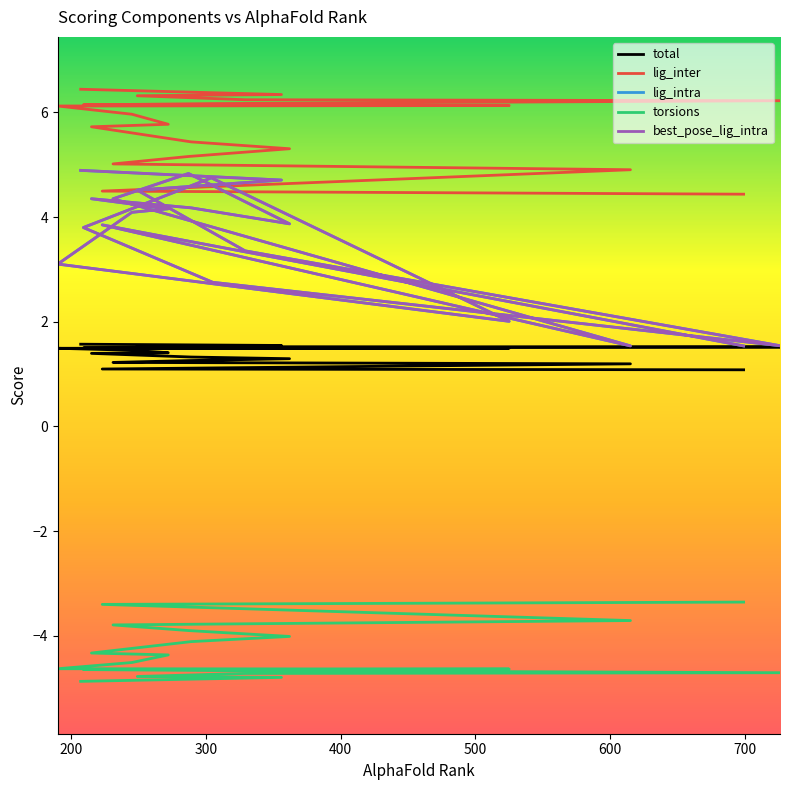

Reading left to right, transcribe all the data shown in this chart.

total: 1.1	1.1	1.2	1.2	1.3	1.3	1.3	1.4	1.4	1.5	1.5	1.5	1.5	1.5	1.5	1.5	1.5	1.5	1.5	1.6
lig_inter: 4.4	4.5	4.9	5.0	5.2	5.3	5.4	5.7	5.8	6.0	6.1	6.1	6.1	6.1	6.2	6.2	6.2	6.3	6.3	6.4
lig_intra: 1.5	3.9	1.5	4.3	4.8	3.9	4.2	4.3	4.2	4.1	3.1	2.0	4.7	3.8	2.8	1.5	3.4	4.5	4.7	4.9
torsions: -3.4	-3.4	-3.7	-3.8	-3.9	-4.0	-4.1	-4.3	-4.4	-4.5	-4.6	-4.6	-4.6	-4.6	-4.7	-4.7	-4.7	-4.8	-4.8	-4.9
best_pose_lig_intra: 1.5	3.9	1.5	4.3	4.8	3.9	4.2	4.3	4.2	4.1	3.1	2.0	4.7	3.8	2.8	1.5	3.4	4.5	4.7	4.9